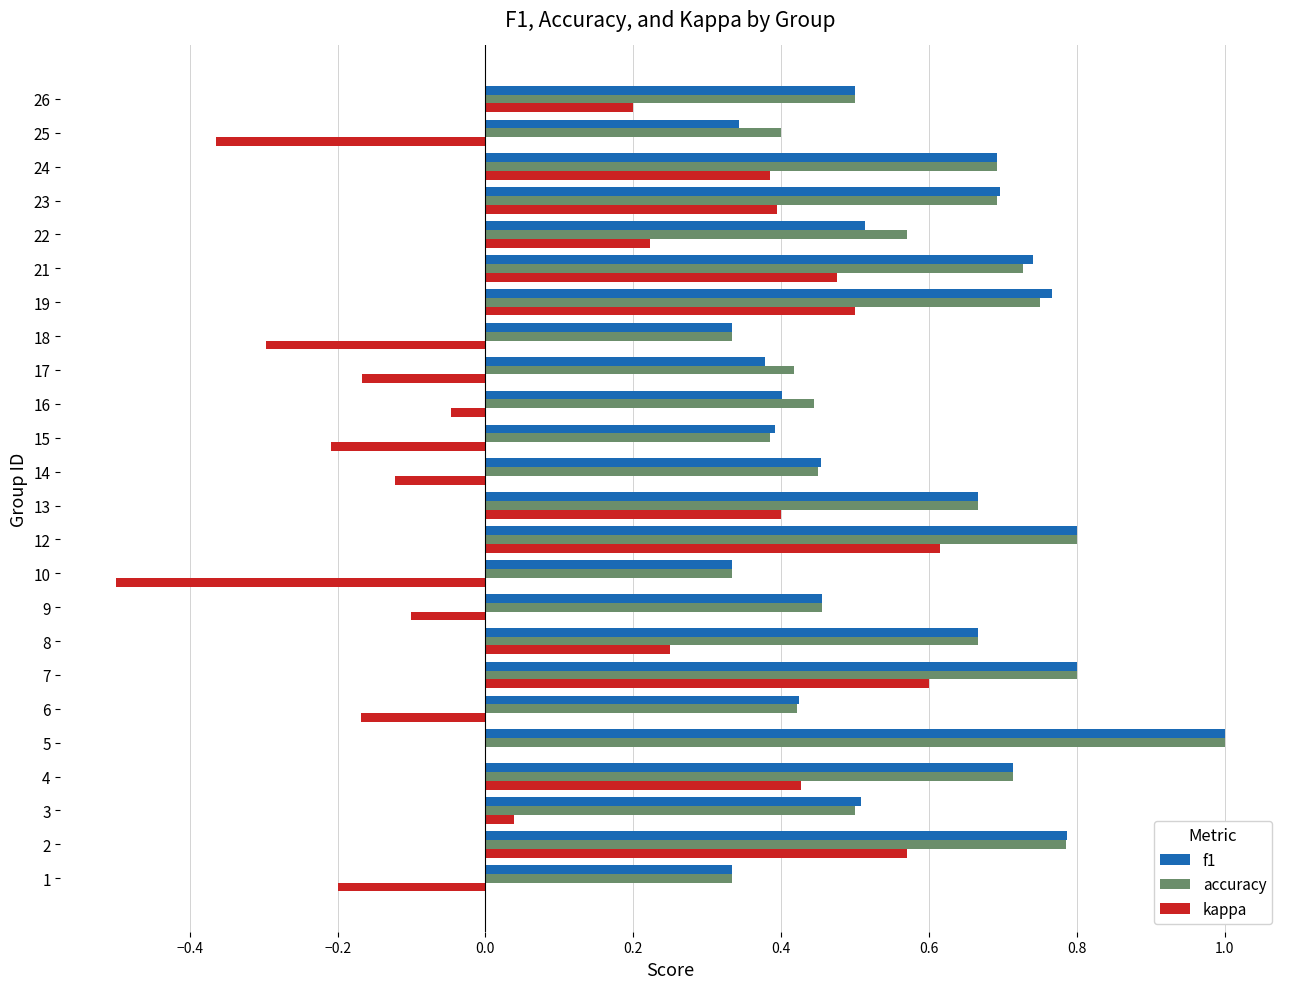

The kappa series shows -0.3 at 15. True or false?

False